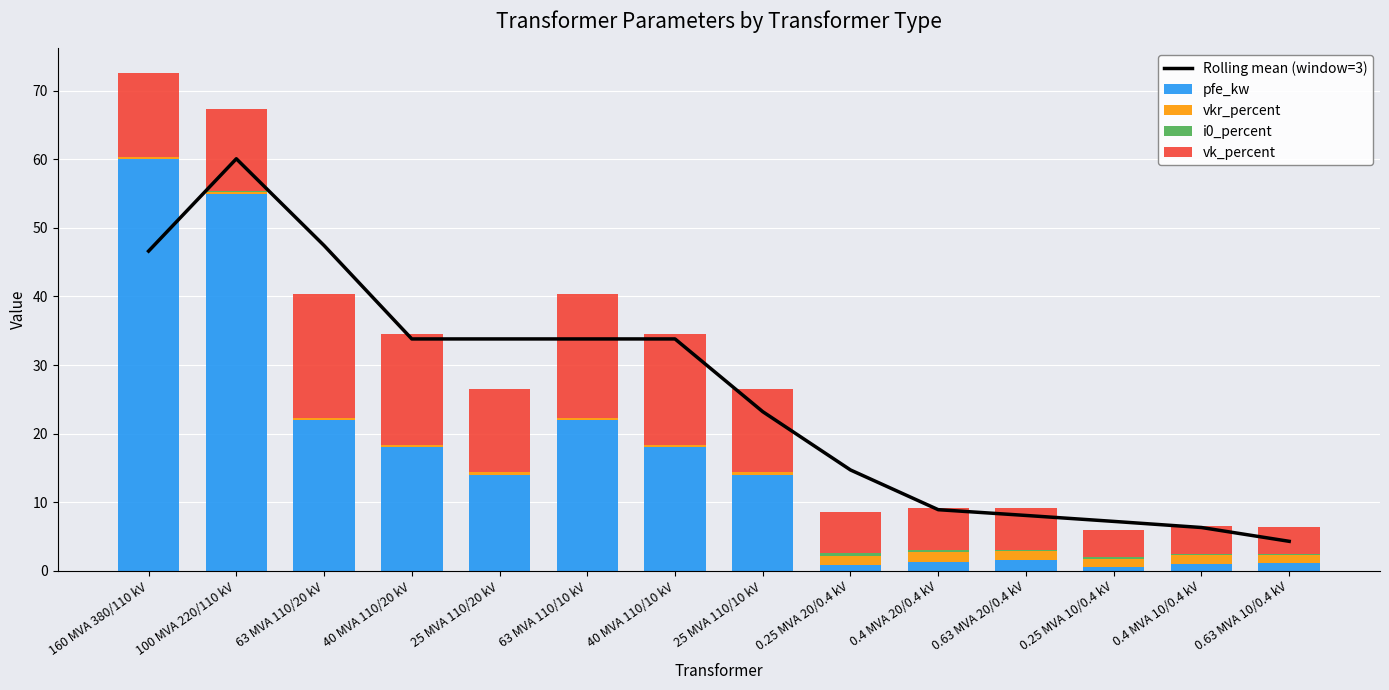

What is the label of the 13th bar from the right?

100 MVA 220/110 kV